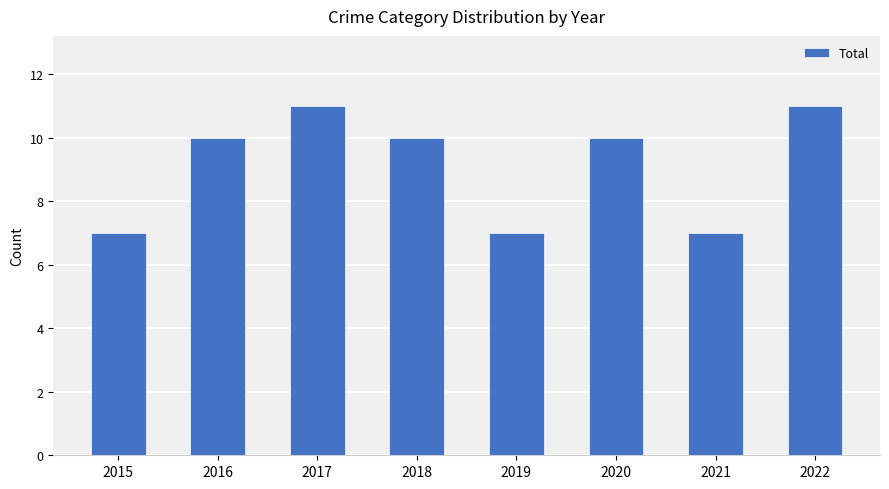

Are the bars horizontal?

No